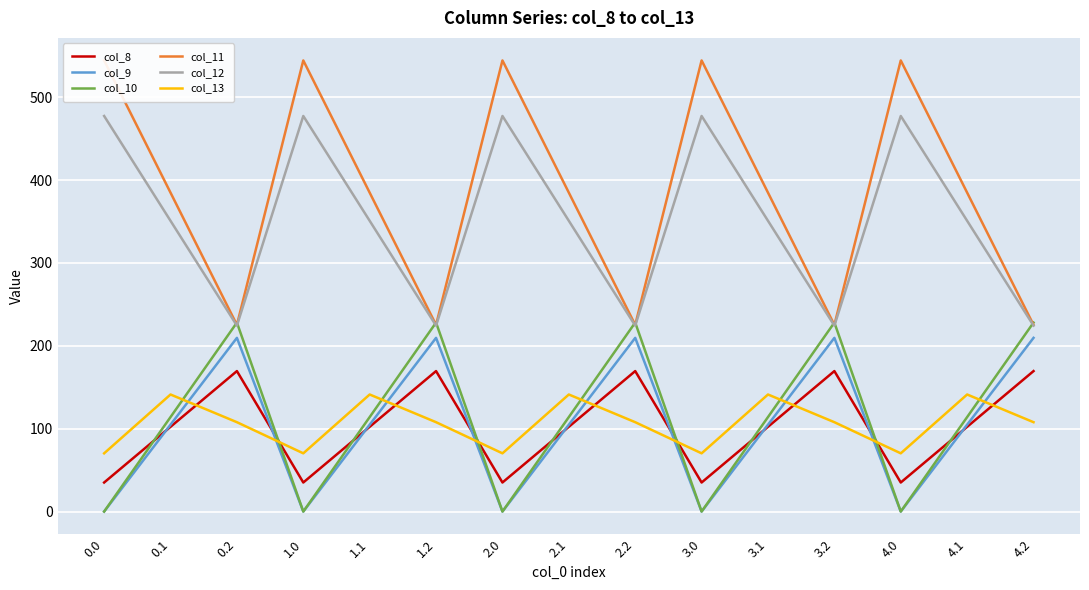

Reading left to right, transcribe all the data shown in this chart.

col_8: 0.0=35.0	0.1=102.3	0.2=169.5	1.0=35.0	1.1=102.3	1.2=169.5	2.0=35.0	2.1=102.3	2.2=169.5	3.0=35.0	3.1=102.3	3.2=169.5	4.0=35.0	4.1=102.3	4.2=169.5
col_9: 0.0=0.0	0.1=104.8	0.2=209.6	1.0=0.0	1.1=104.8	1.2=209.6	2.0=0.0	2.1=104.8	2.2=209.6	3.0=0.0	3.1=104.8	3.2=209.6	4.0=0.0	4.1=104.8	4.2=209.6
col_10: 0.0=0.0	0.1=114.0	0.2=228.0	1.0=0.0	1.1=114.0	1.2=228.0	2.0=0.0	2.1=114.0	2.2=228.0	3.0=0.0	3.1=114.0	3.2=228.0	4.0=0.0	4.1=114.0	4.2=228.0
col_11: 0.0=544.3	0.1=384.7	0.2=225.2	1.0=544.3	1.1=384.7	1.2=225.2	2.0=544.3	2.1=384.7	2.2=225.2	3.0=544.3	3.1=384.7	3.2=225.2	4.0=544.3	4.1=384.7	4.2=225.2
col_12: 0.0=477.2	0.1=350.8	0.2=224.3	1.0=477.2	1.1=350.8	1.2=224.3	2.0=477.2	2.1=350.8	2.2=224.3	3.0=477.2	3.1=350.8	3.2=224.3	4.0=477.2	4.1=350.8	4.2=224.3
col_13: 0.0=70.2	0.1=141.2	0.2=107.8	1.0=70.2	1.1=141.2	1.2=107.8	2.0=70.2	2.1=141.2	2.2=107.8	3.0=70.2	3.1=141.2	3.2=107.8	4.0=70.2	4.1=141.2	4.2=107.8